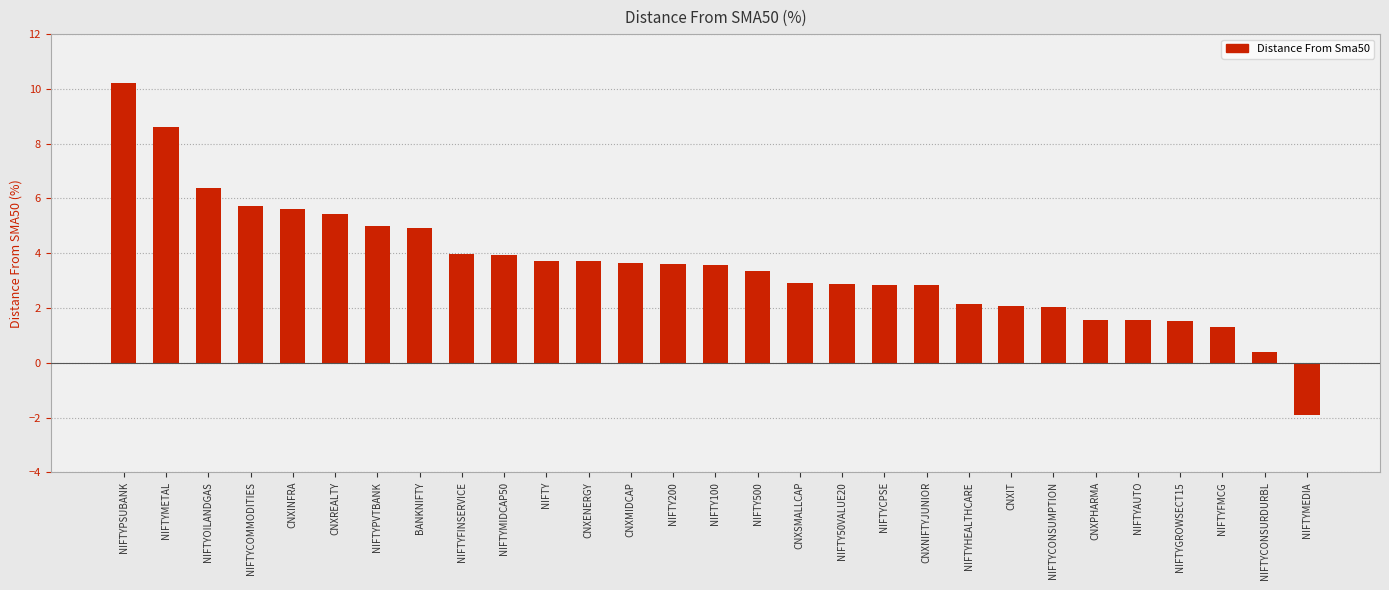

What is the approximate value at NIFTYFMCG?

1.3